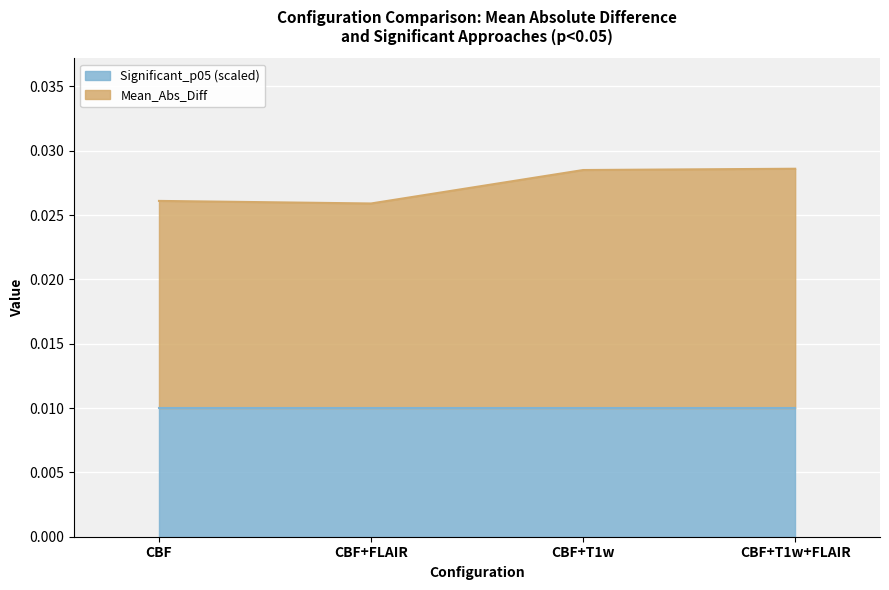

What position from the left is CBF+T1w?

3